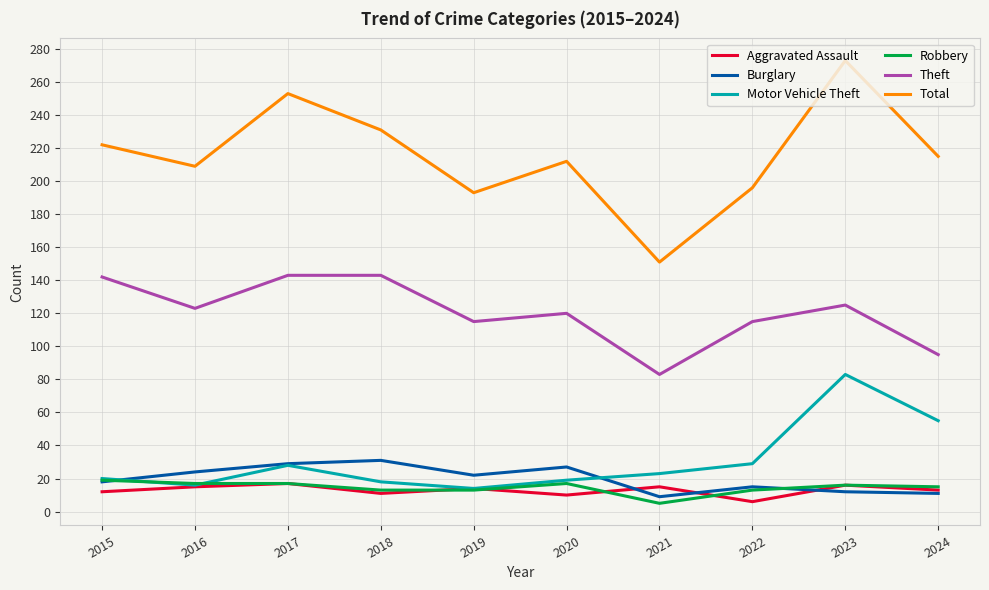

Which series has the largest total across all categories?

Total